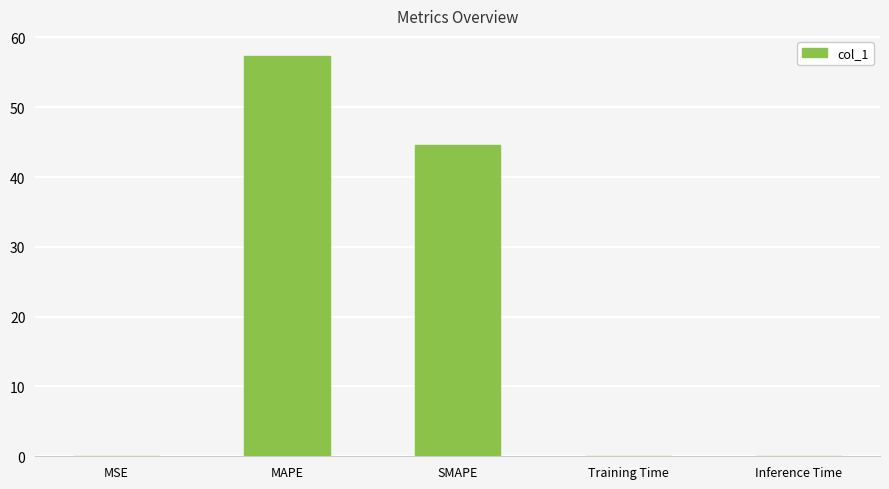

The value at MSE is 0.0. True or false?

True